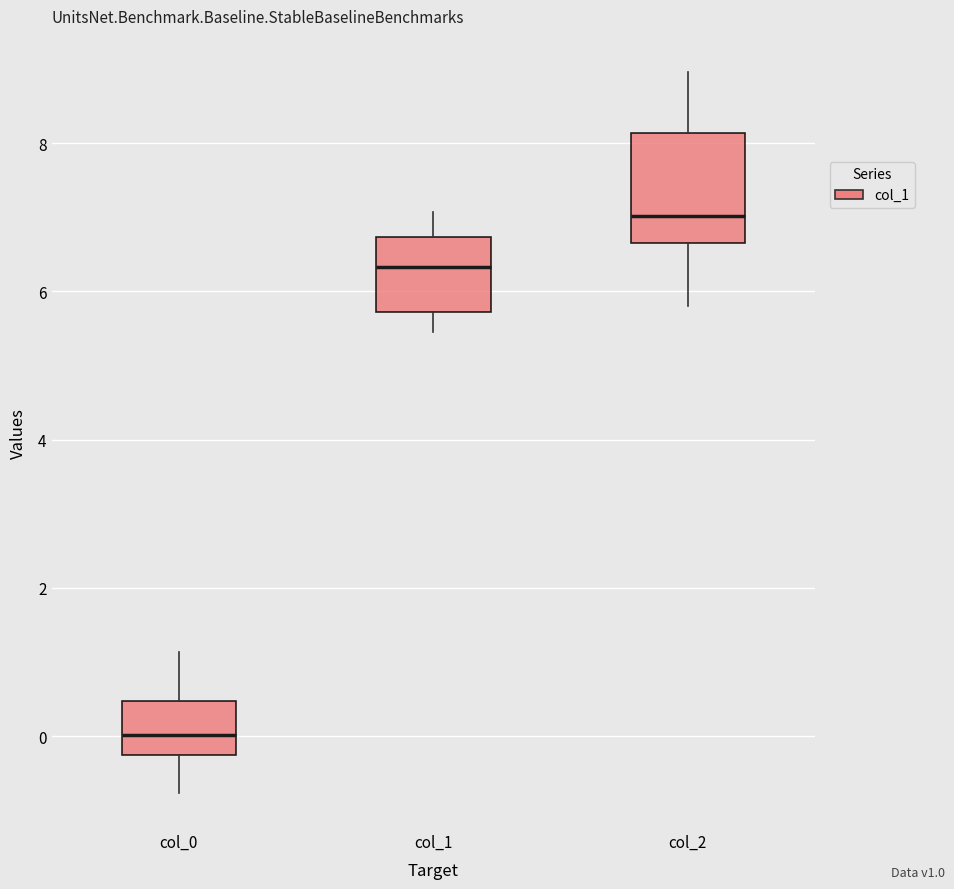

Reading left to right, read every box against the y-axis: the position of its median line, the range the box covers, and the ends of its whiskers. The values are not printed on the chart, so give them approximately, as read against the axis.

col_0: median 0.0, box -0.2 to 0.4, whiskers -0.8 to 1.2
col_1: median 6.4, box 5.8 to 6.8, whiskers 5.4 to 7.0
col_2: median 7.0, box 6.6 to 8.2, whiskers 5.8 to 9.0